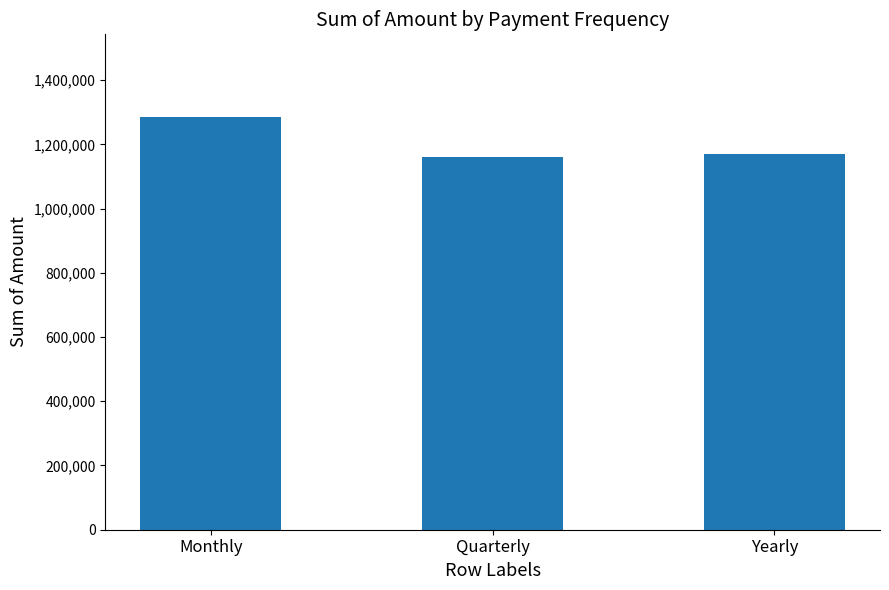

Count the number of data series in this chart.

1